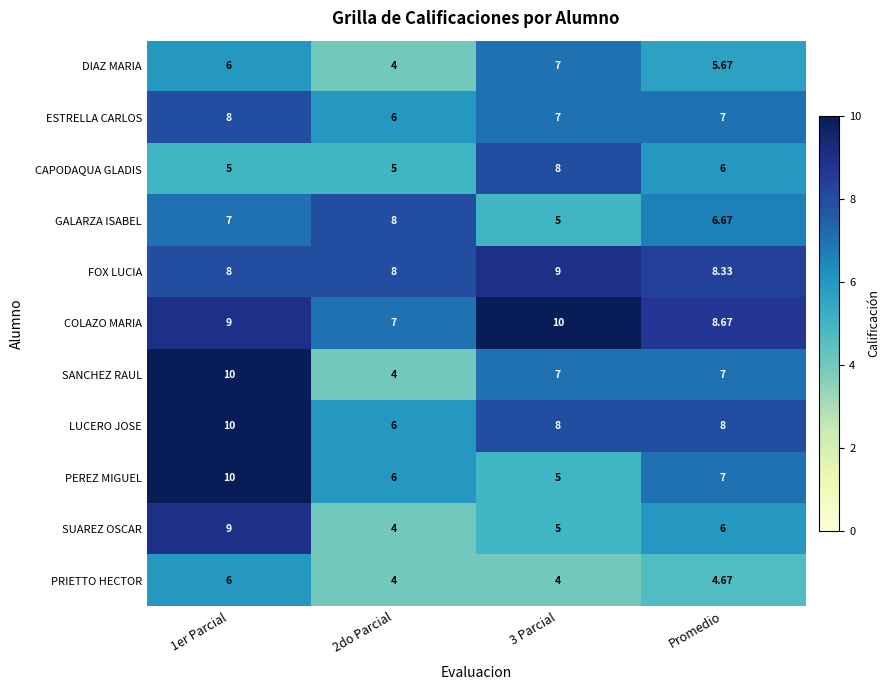

At which label is SUAREZ OSCAR closest to 6?

Promedio